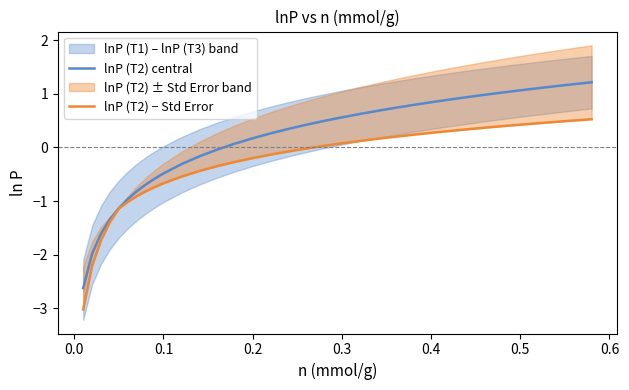

Is it true that lnP (T2) central equals 1.1 at 0.5?

True